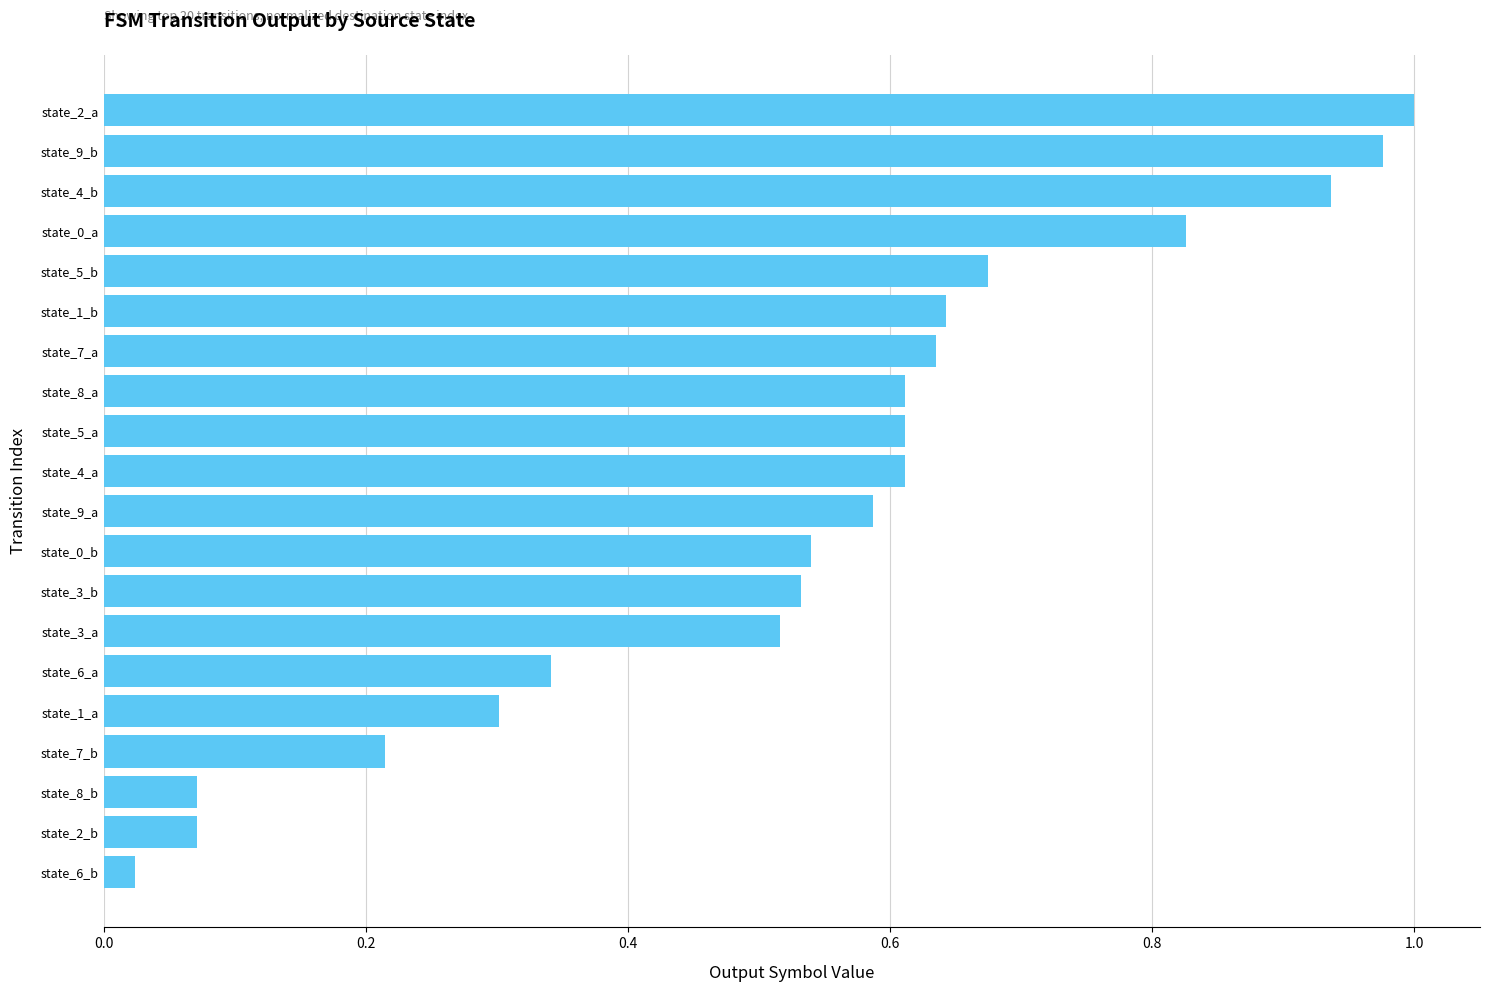

What is the sum of all values?

10.7